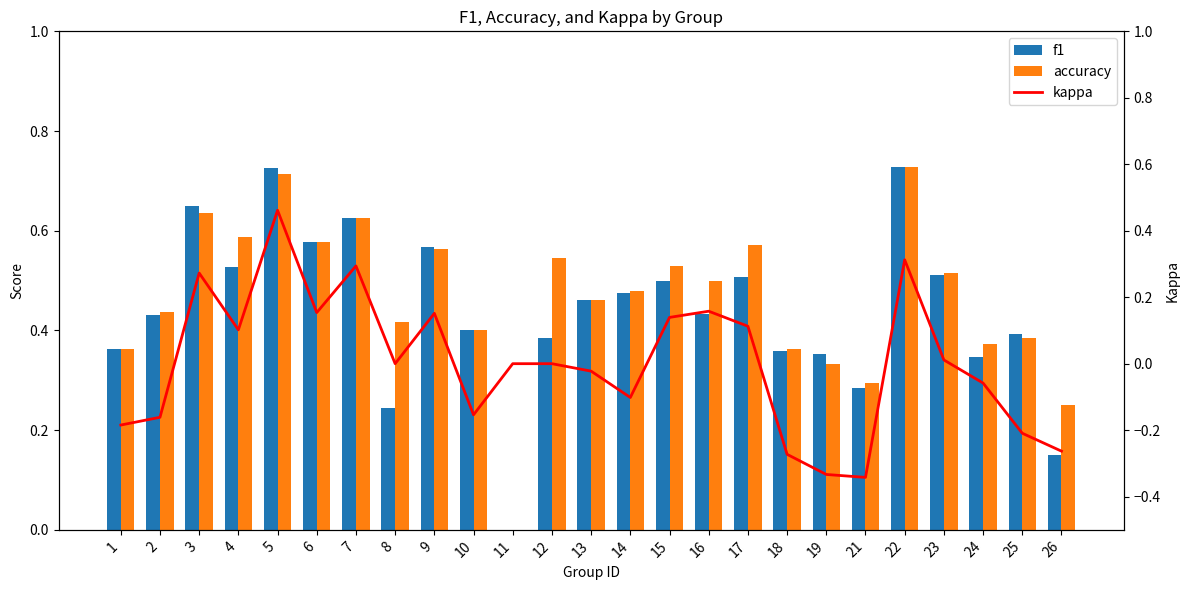

What is the total value across all series at 22?

1.8